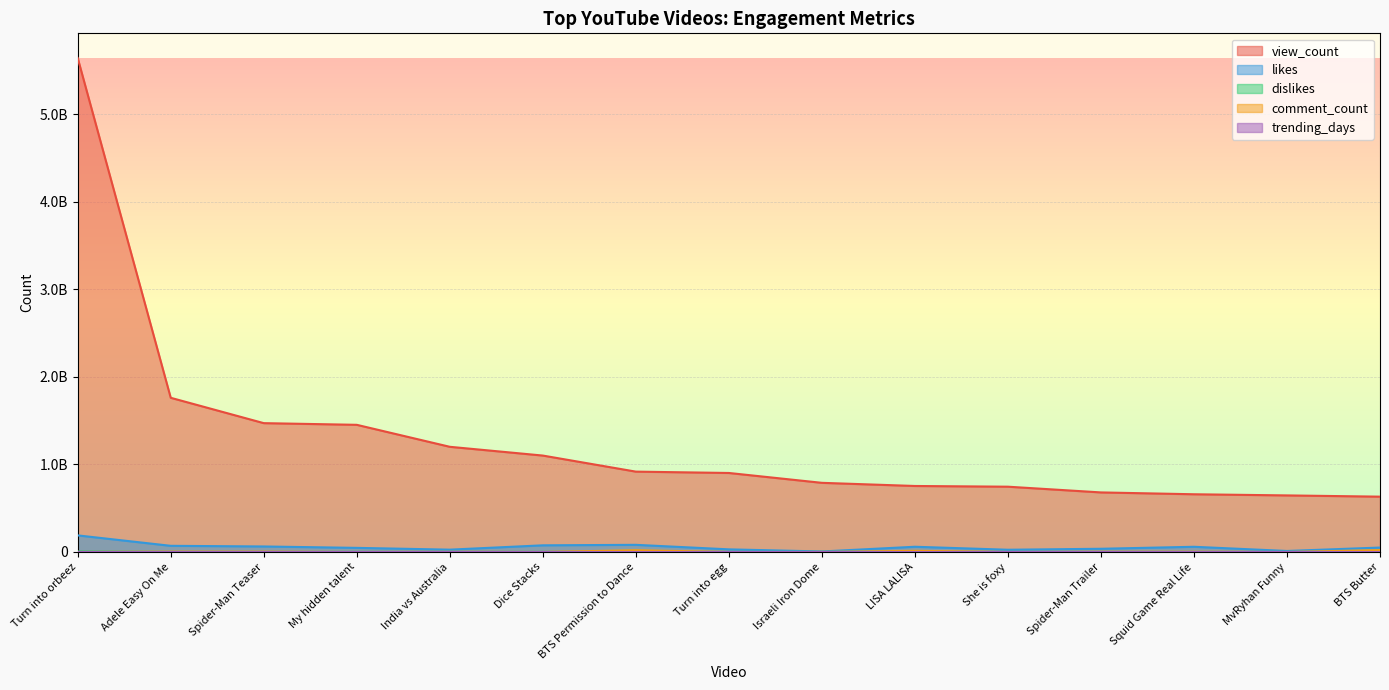

What is the label of the 6th point from the left?

Dice Stacks